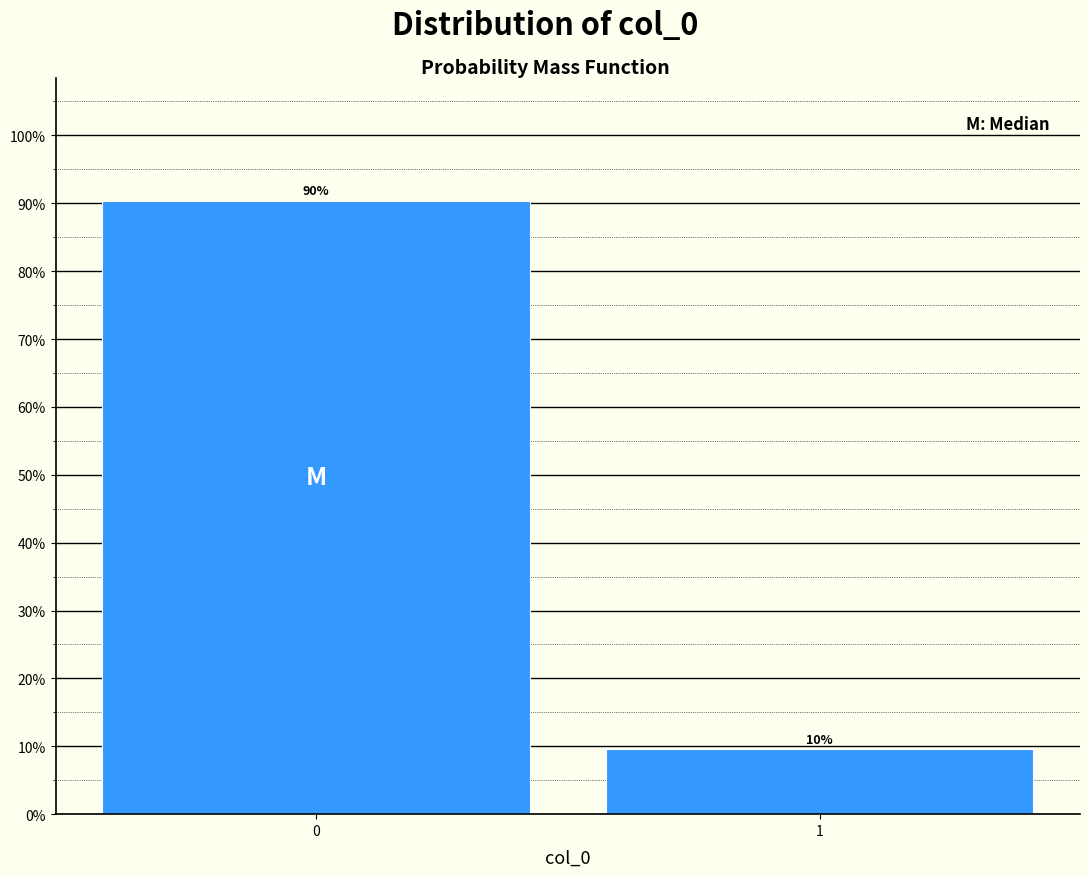

What is the value of the 2nd bar from the left?

9.6